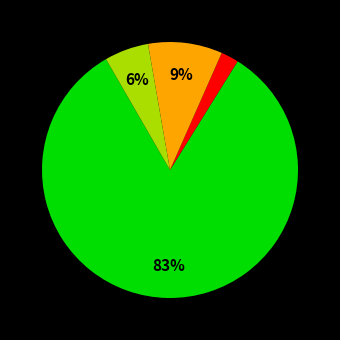

How many segments does this pie chart have?

4